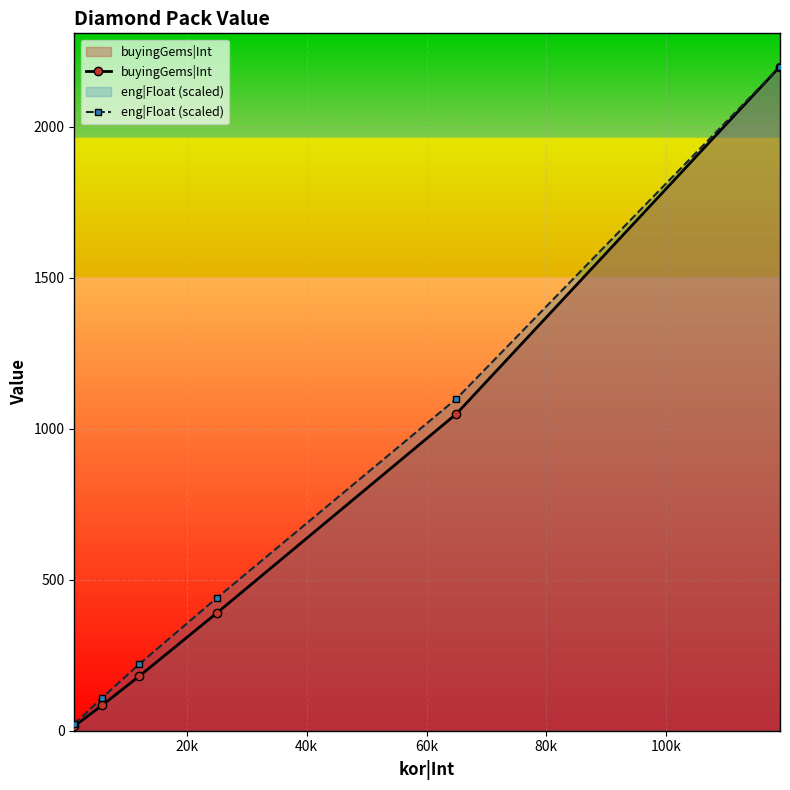

True or false: buyingGems|Int has more than 0 points higher than both neighbors.

False